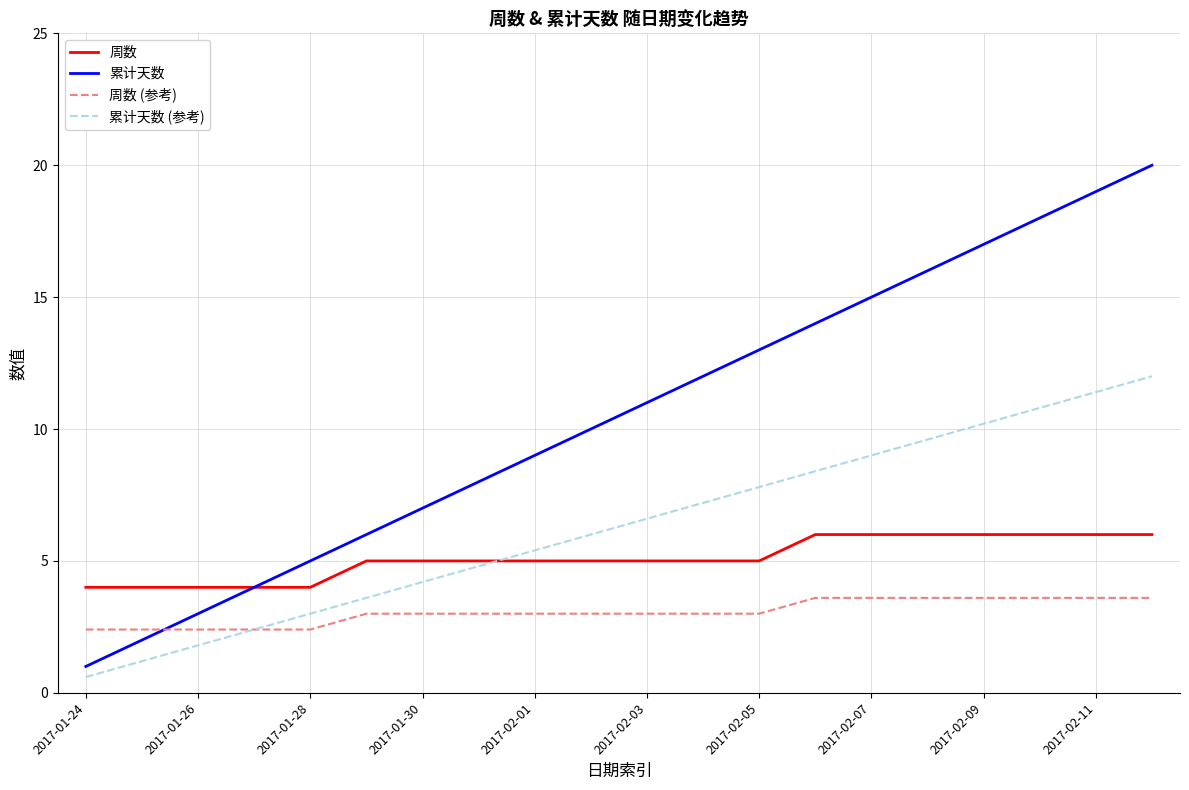

Which series has the largest total across all categories?

累计天数